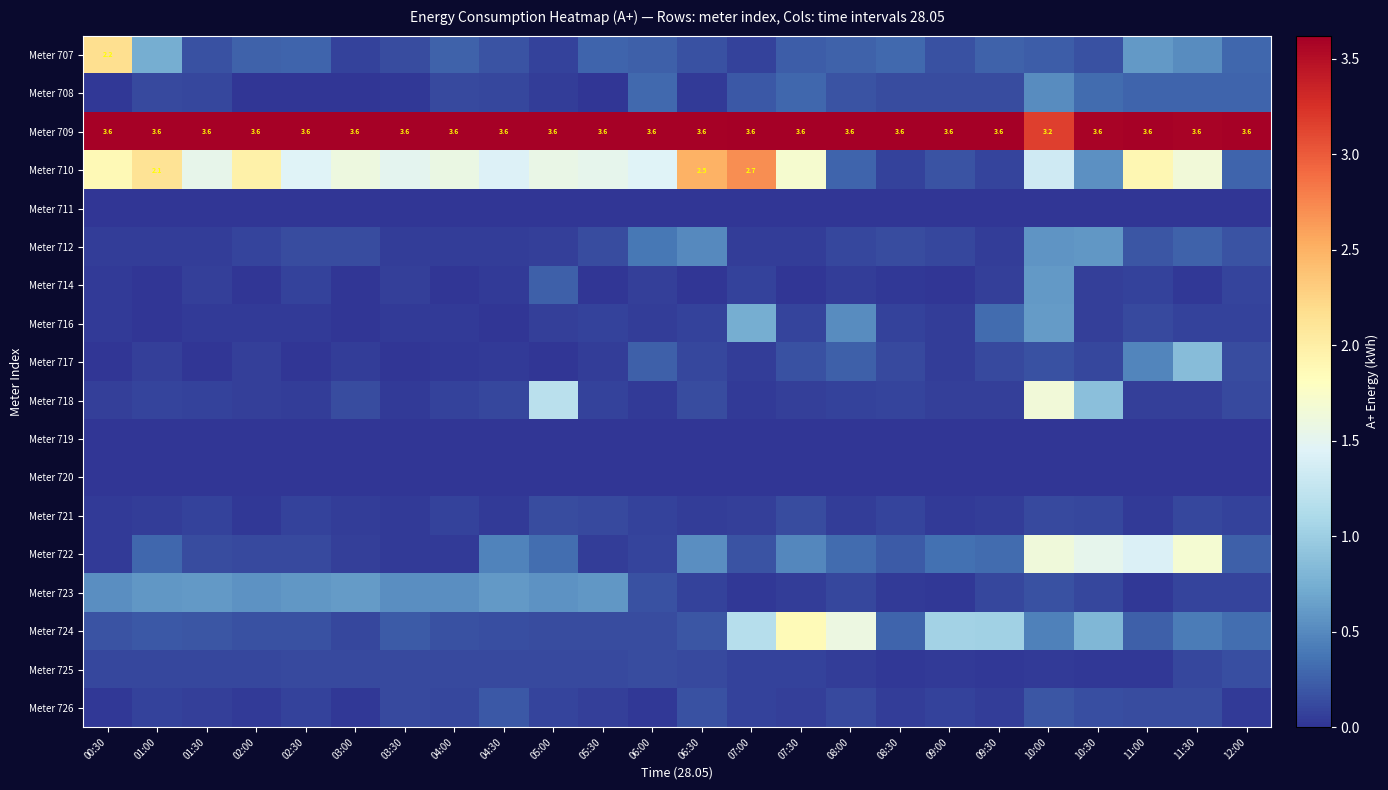

The value of Meter 721 at 06:30 is 0.1. True or false?

False